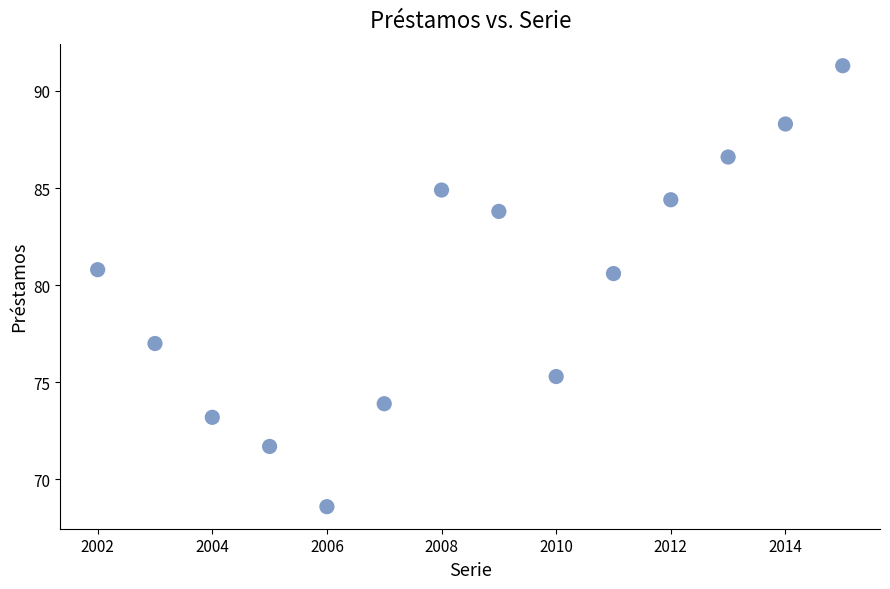

What is the range of X values (max minus min)?

13.0